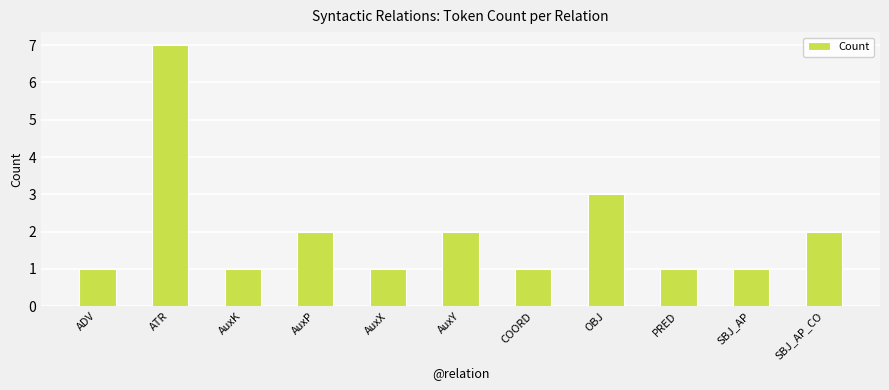

Are the bars horizontal?

No